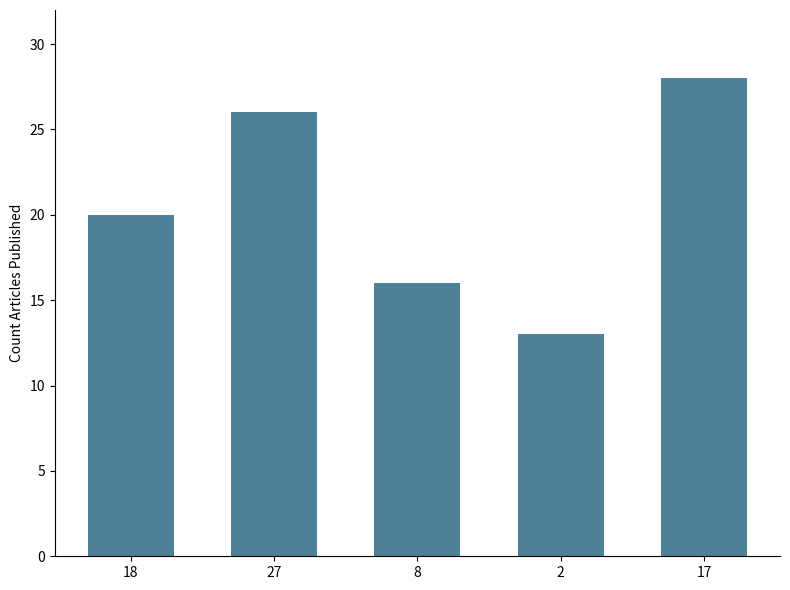

What is the difference between the second highest and second lowest values?

10